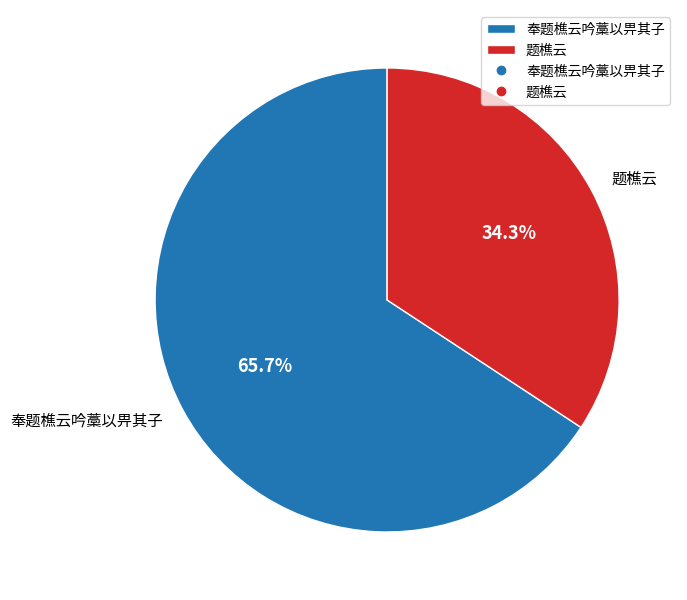

Approximately how many times larger is the value at 题樵云 compared to 奉题樵云吟藁以畀其子?

0.5